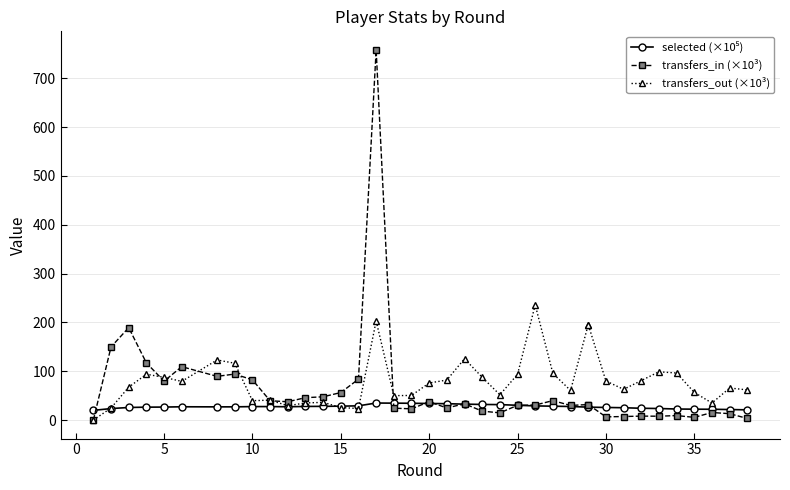

At which category does selected (×10⁵) reach its first local peak?

20